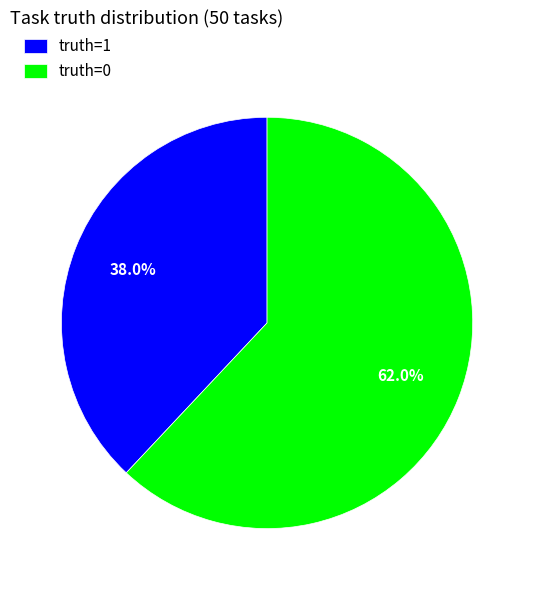

To the nearest percent, what is the difference between the largest and smallest slice percentages?

24%